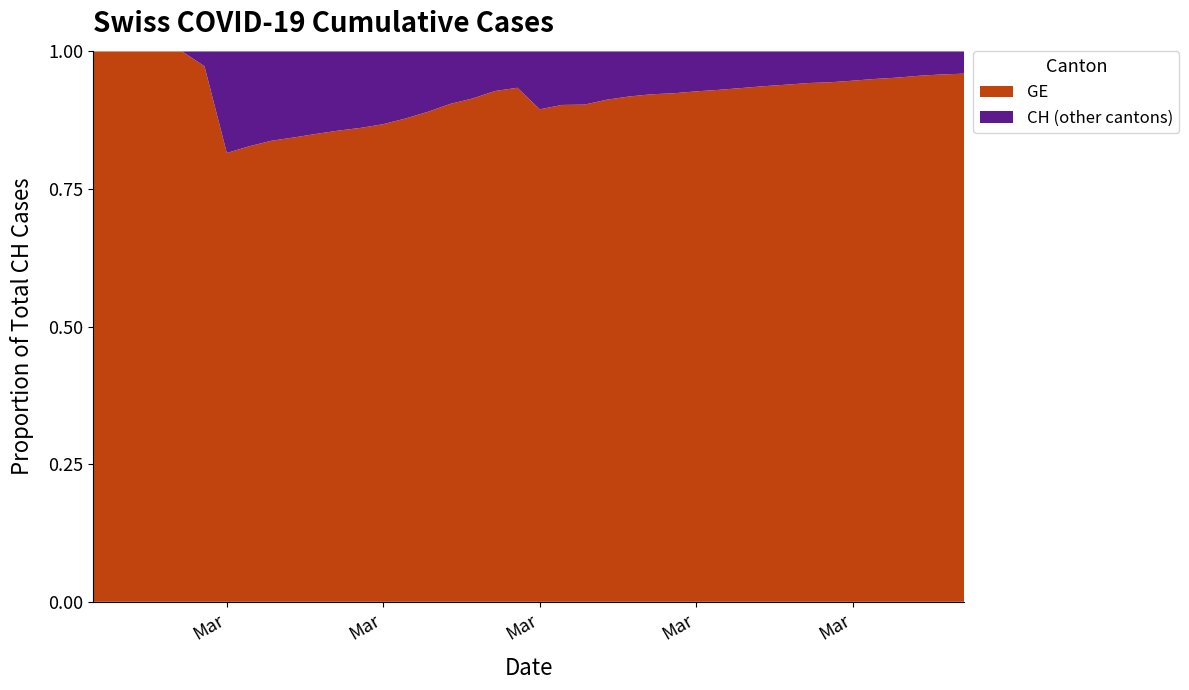

Reading left to right, extract all data points from this chart.

GE: 375	479	630	840	981	1083	1171	1278	1384	1447	1538	1614	1681	1780	1955	2201	2574	3010	3627	3978	4485	5174	6002	6681	7205	7607	7807	8213	8554	9000	9520	9971	10533	10825	11444	12210	12863	13919	14733	15284
CH: 375	479	630	840	981	1113	1436	1544	1652	1715	1809	1885	1952	2051	2226	2472	2845	3291	3908	4259	5012	5731	6644	7323	7847	8249	8449	8855	9196	9642	10162	10613	11175	11467	12086	12852	13505	14561	15375	15926